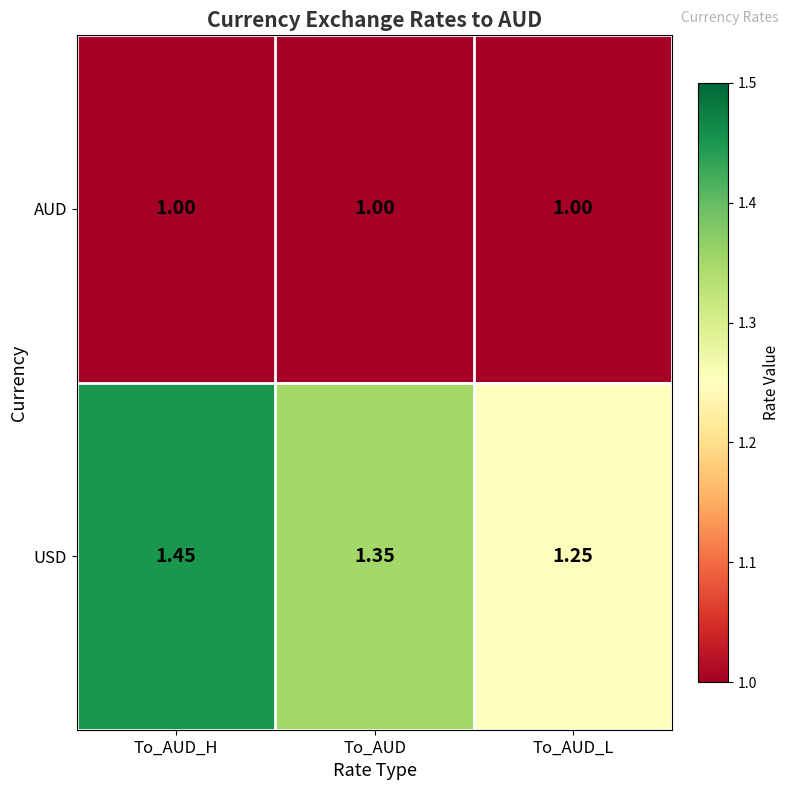

How many distinct data groups are displayed?

2